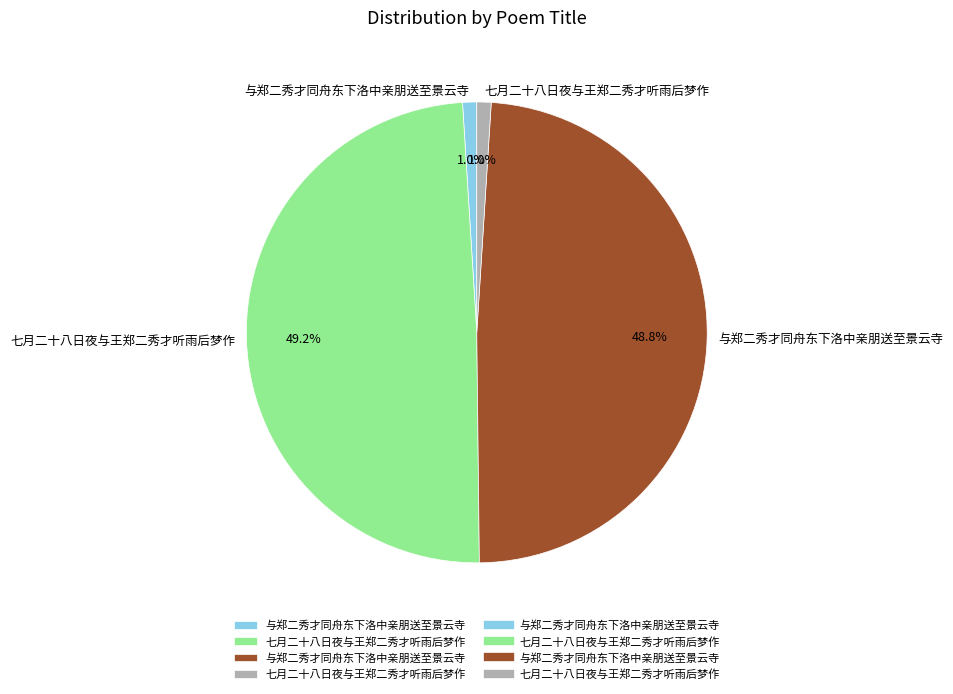

Is there any slice that represents more than half of the pie?

No